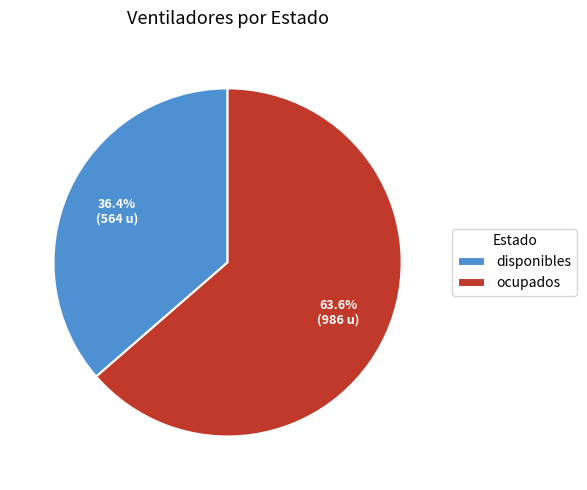

Combined, do ocupados and disponibles account for over 50%?

Yes